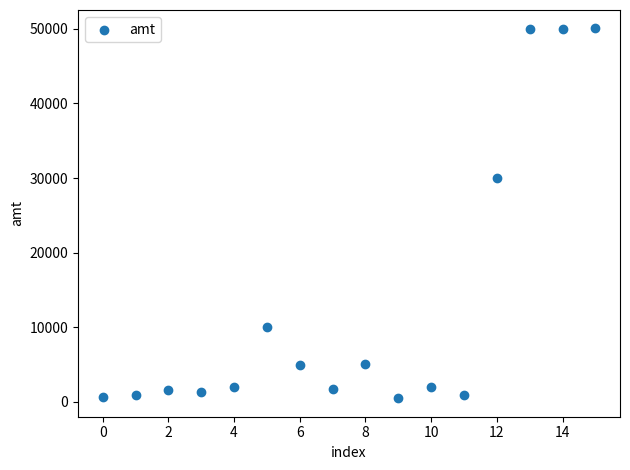

What is the range of Y values (max minus min)?

49550.0